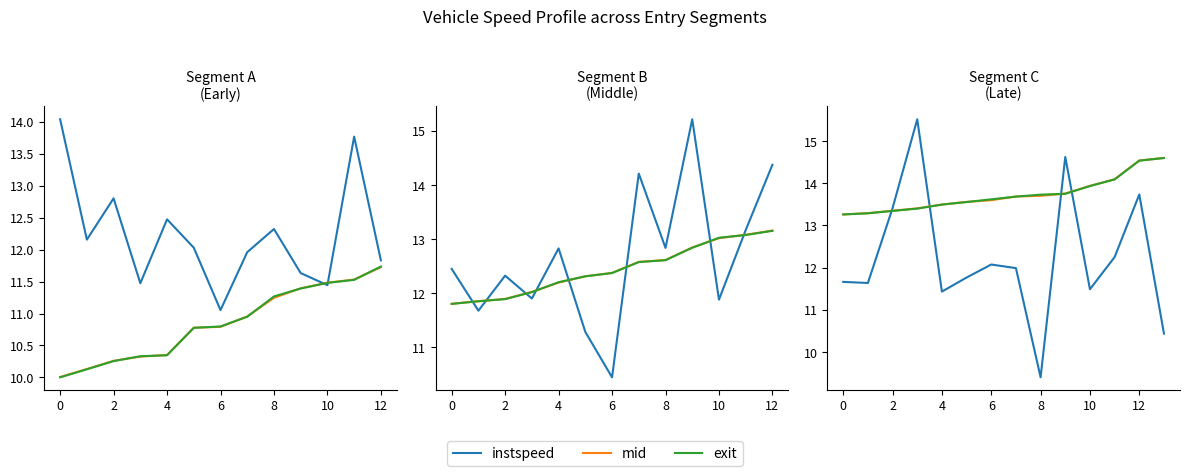

What is the minimum value shown in the chart?

9.4